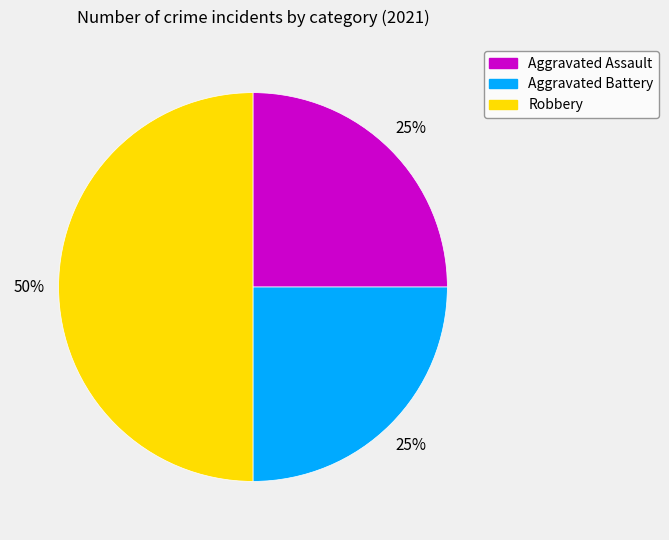

What is the ratio of the value at Aggravated Assault to the value at Robbery?

0.5